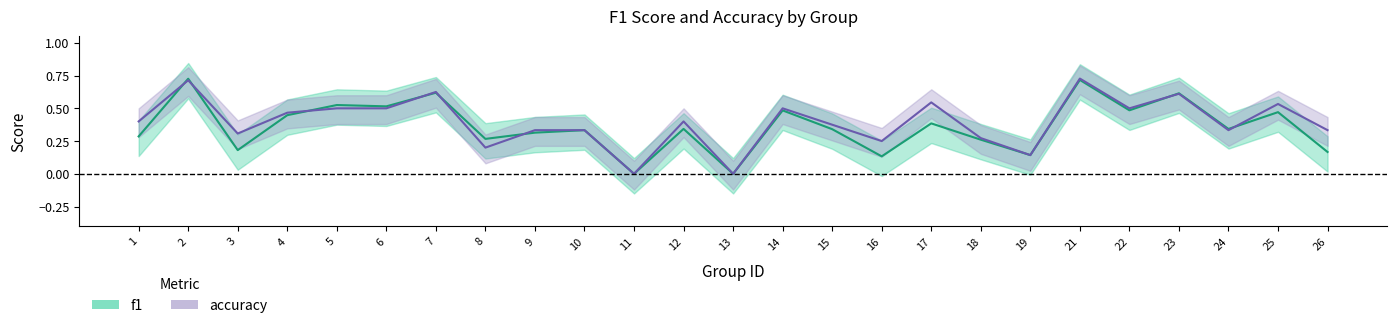

How many values in f1 are above zero?

23